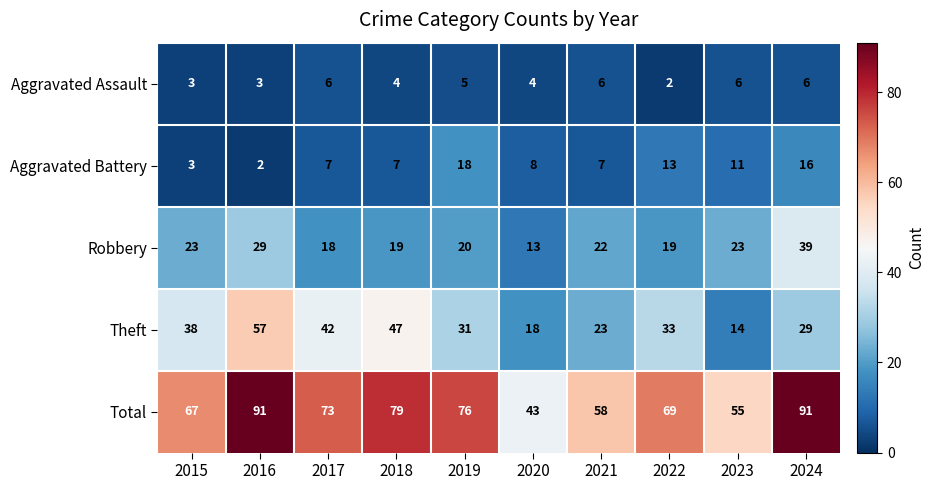

List the series in order of their peak value, lowest first.

Aggravated Assault, Aggravated Battery, Robbery, Theft, Total